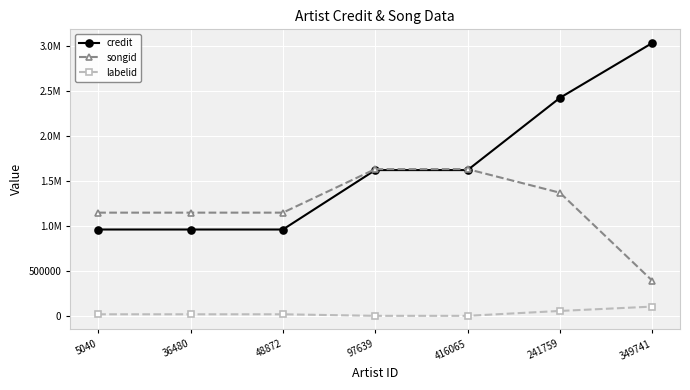

What are all the series names shown in the legend?

credit, songid, labelid